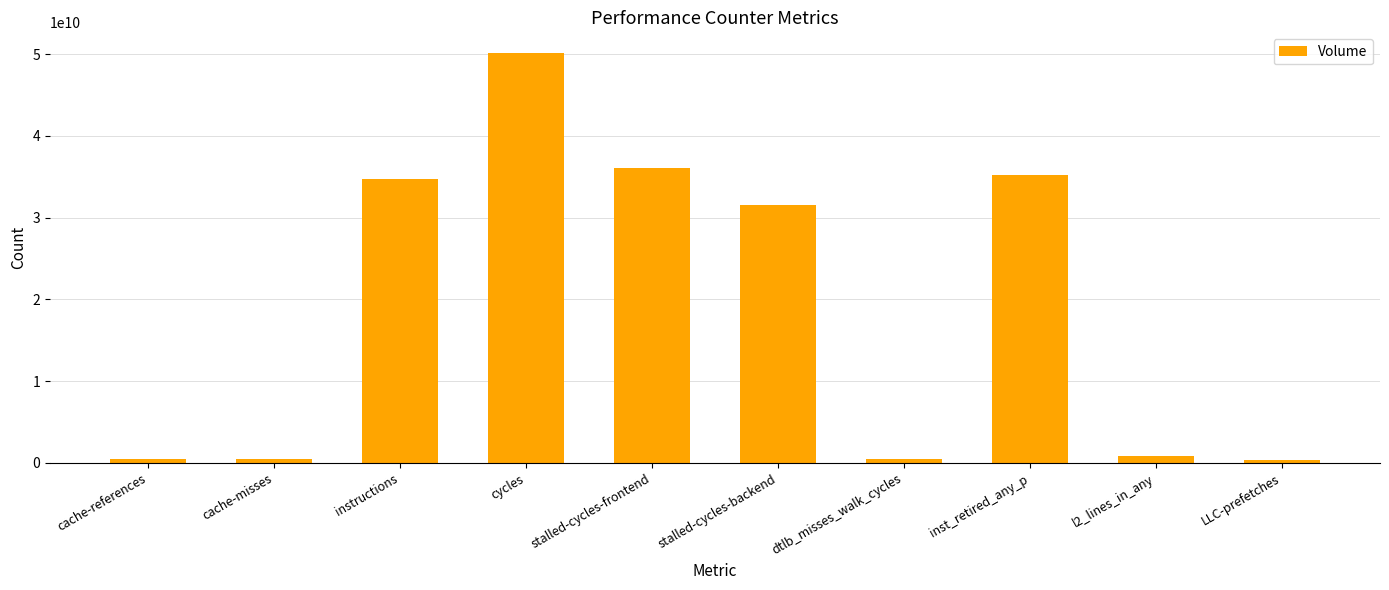

Read the value at inst_retired_any_p, to the nearest 50.

35190079100